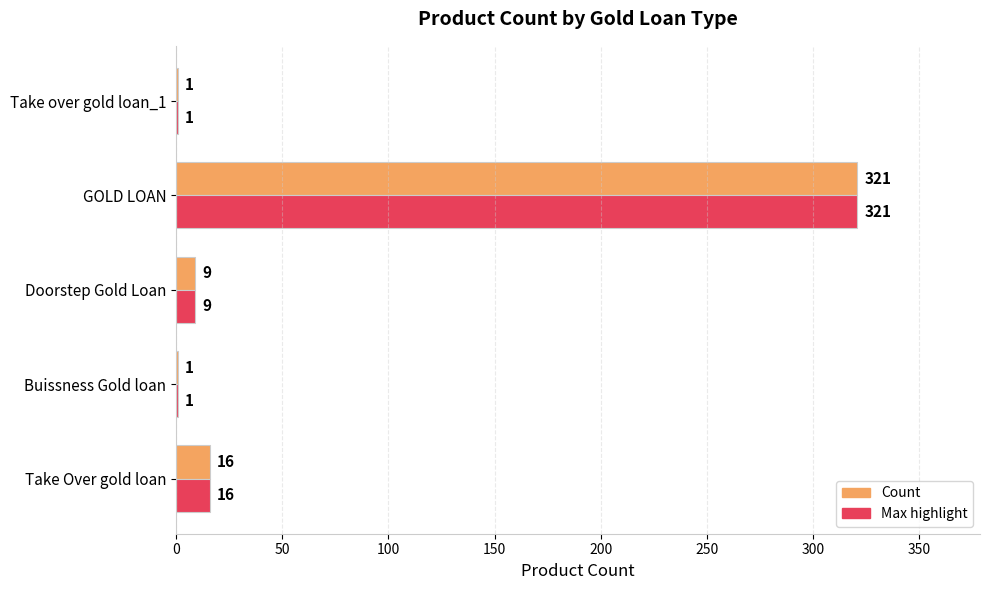

At which category is the sum across all series the highest?

GOLD LOAN